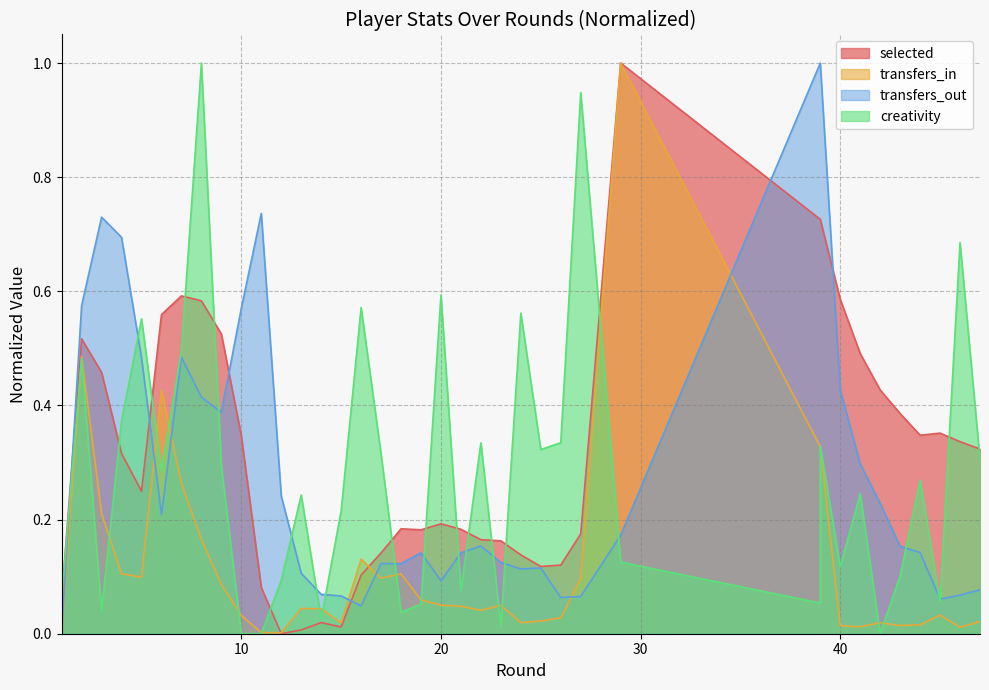

Between which two adjacent categories do creativity and transfers_in first intersect?

1 and 2